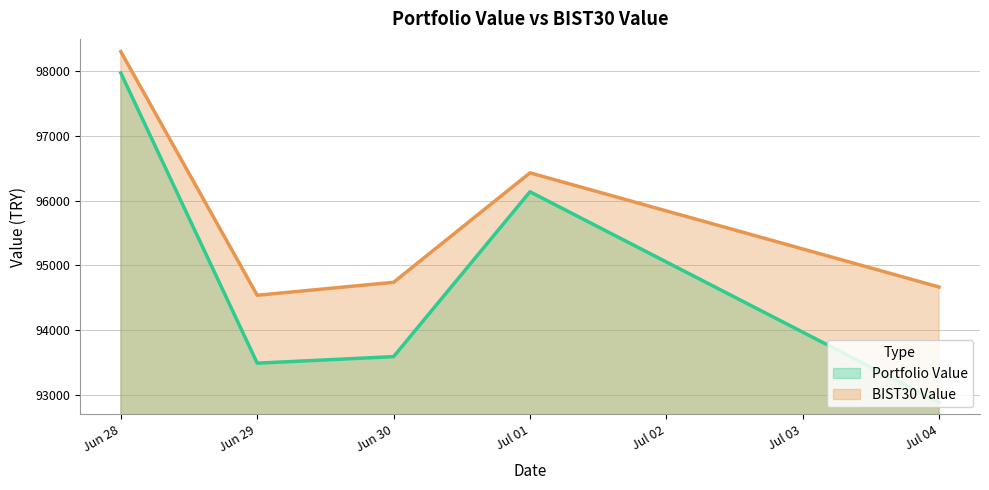

Reading left to right, what are all the values shown in this chart?

Portfolio Value: Jun 28=97967.2	Jun 29=93491.4	Jun 30=93592.1	Jul 01=96135.5	Jul 04=92887.3
BIST30 Value: Jun 28=98297.1	Jun 29=94539.0	Jun 30=94738.7	Jul 01=96427.1	Jul 04=94666.1